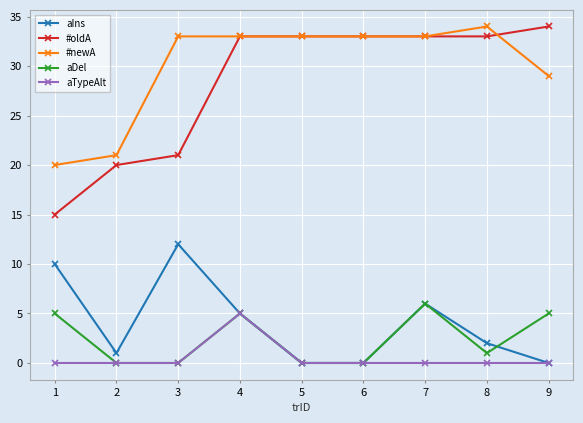

What is the greatest value displayed?

34